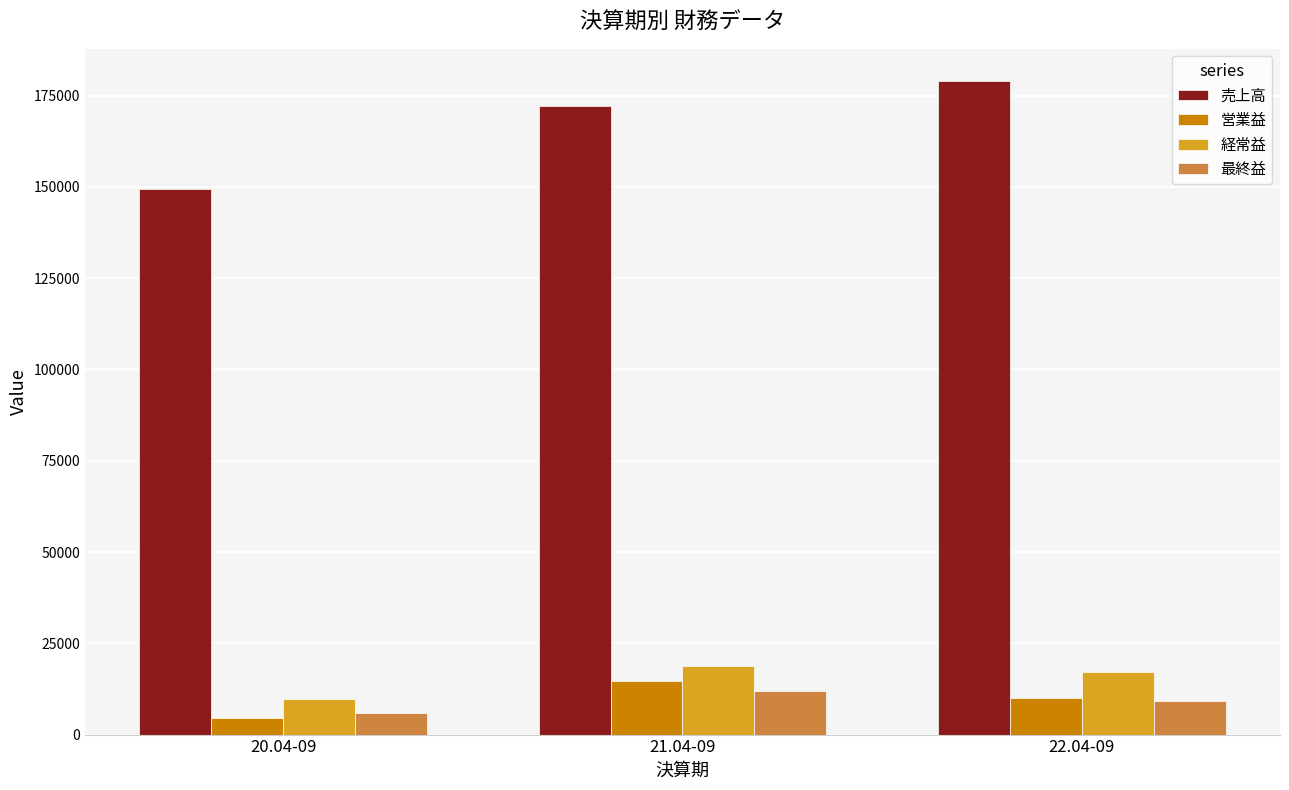

Which label corresponds to the largest value in the chart?

22.04-09